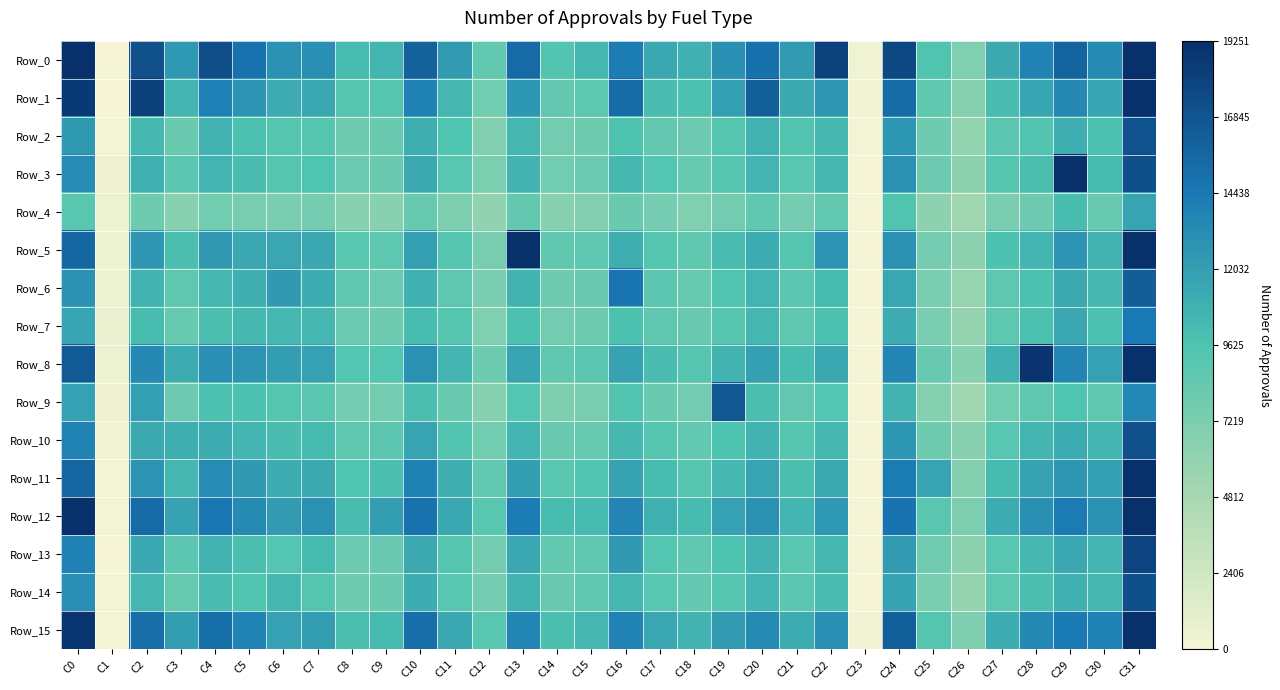

Which series has the largest total across all categories?

Row_0